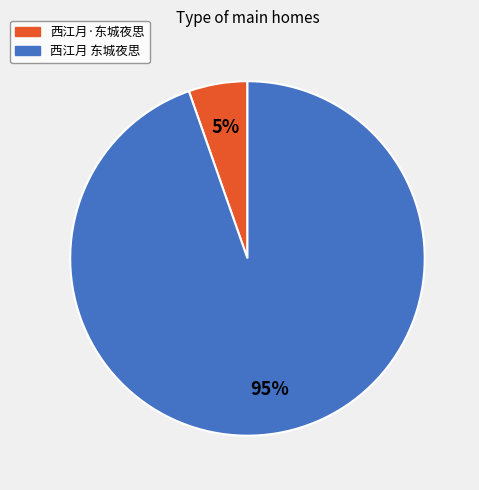

Combined, do 西江月 东城夜思 and 西江月·东城夜思 account for over 50%?

Yes